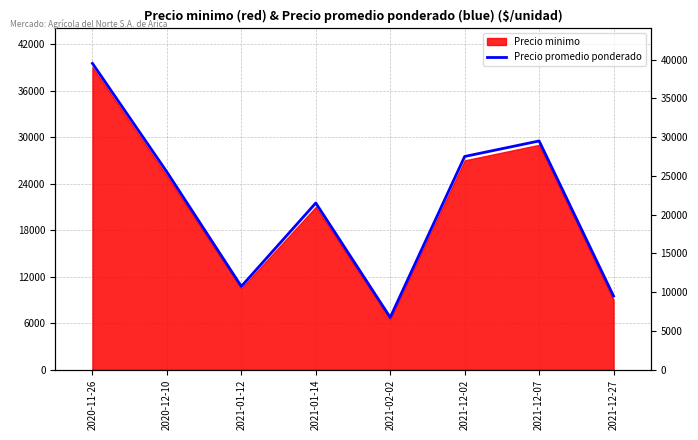

What is the value of the 2nd point from the left?

25500